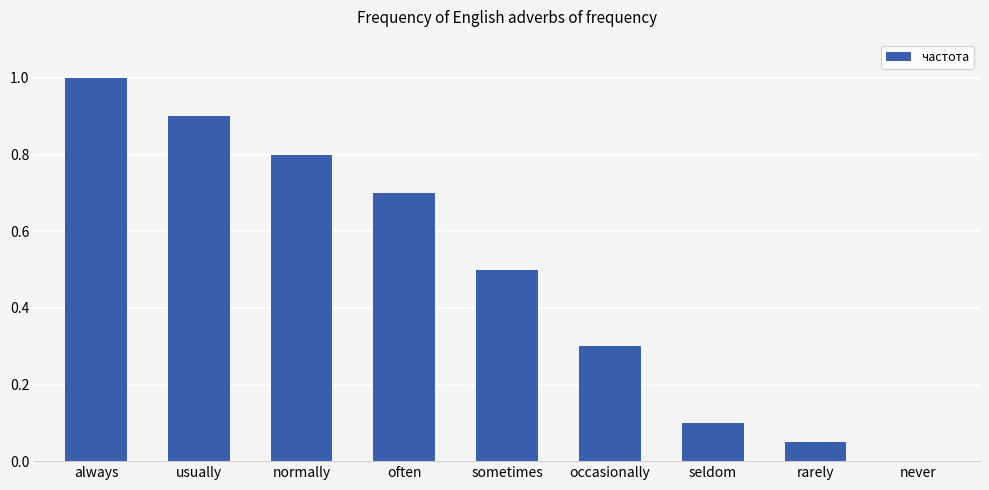

At which label is the value closest to 0?

never